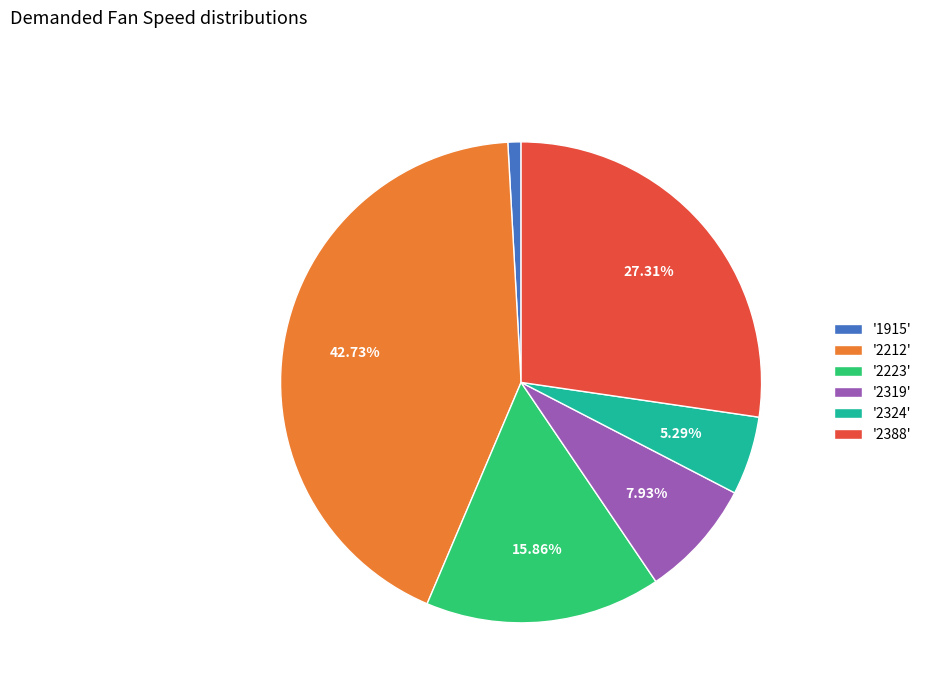

Rank the categories by value from highest to lowest.

'2212', '2388', '2223', '2319', '2324', '1915'